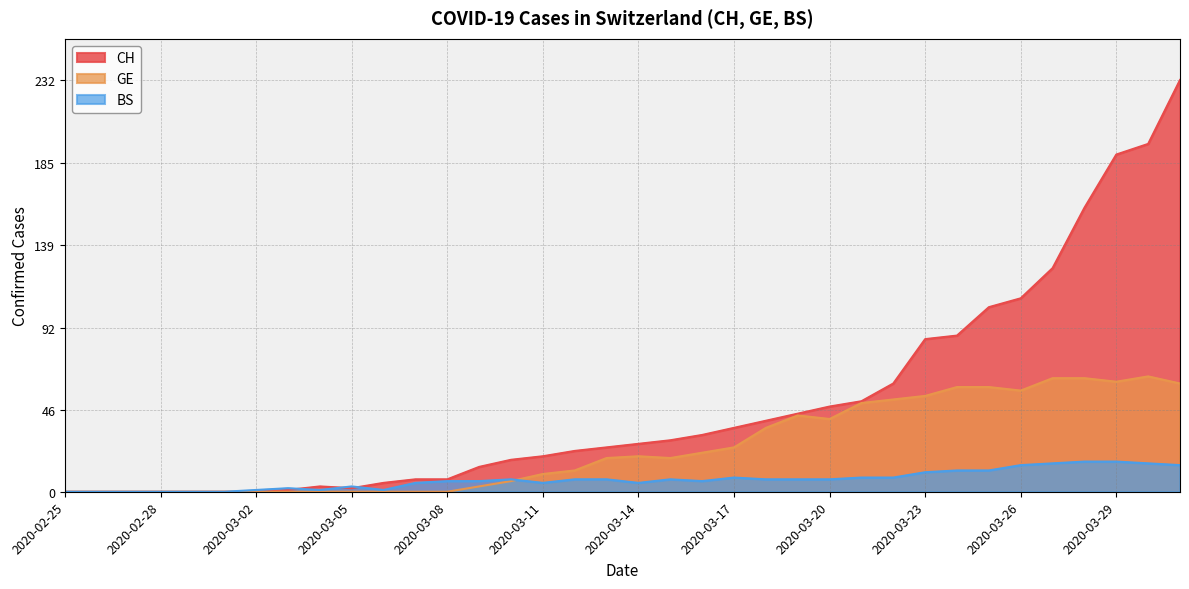

Between which two adjacent categories do GE and BS first intersect?

2020-03-10 and 2020-03-11